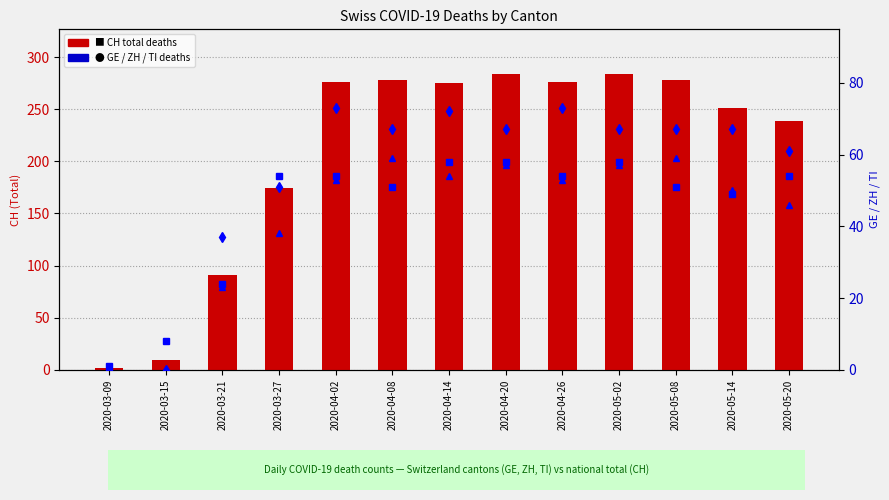

What is the maximum value for ZH?

59